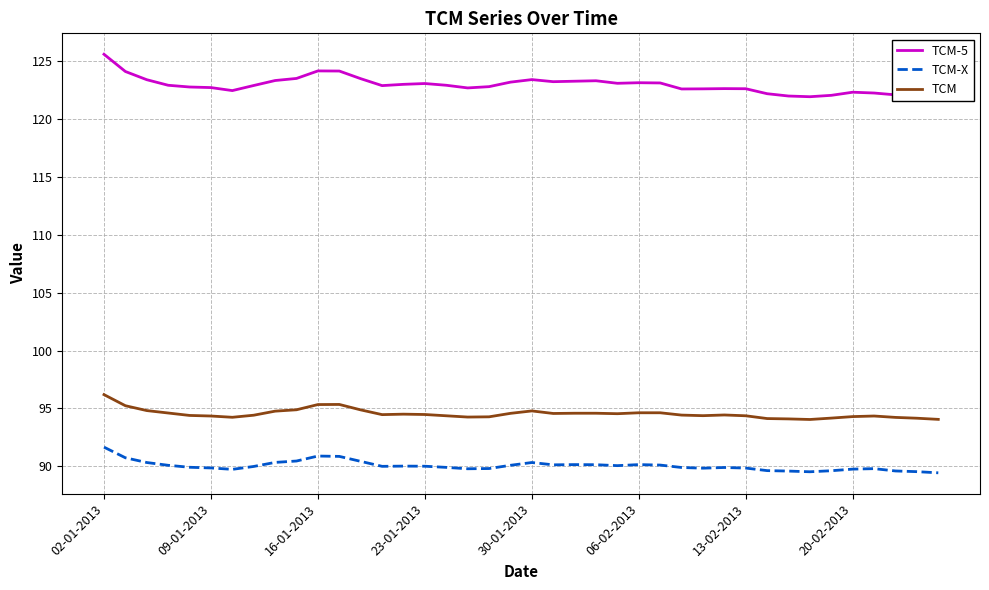

Which has a higher value, 37 or 18?

18